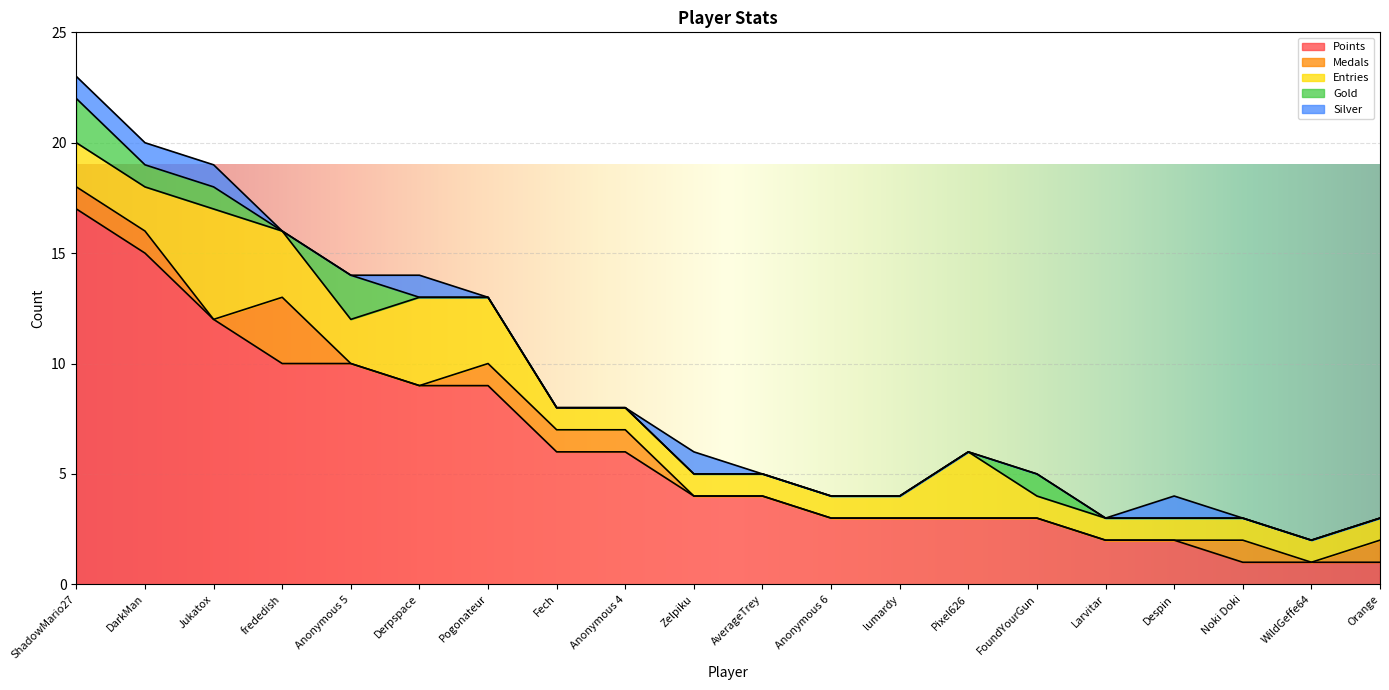

Does the chart display data point markers on the line(s)?

No